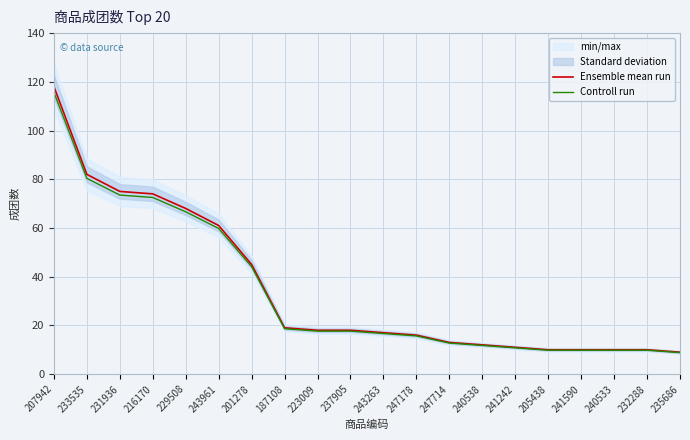

What is the total value across all series at 240538?

23.8